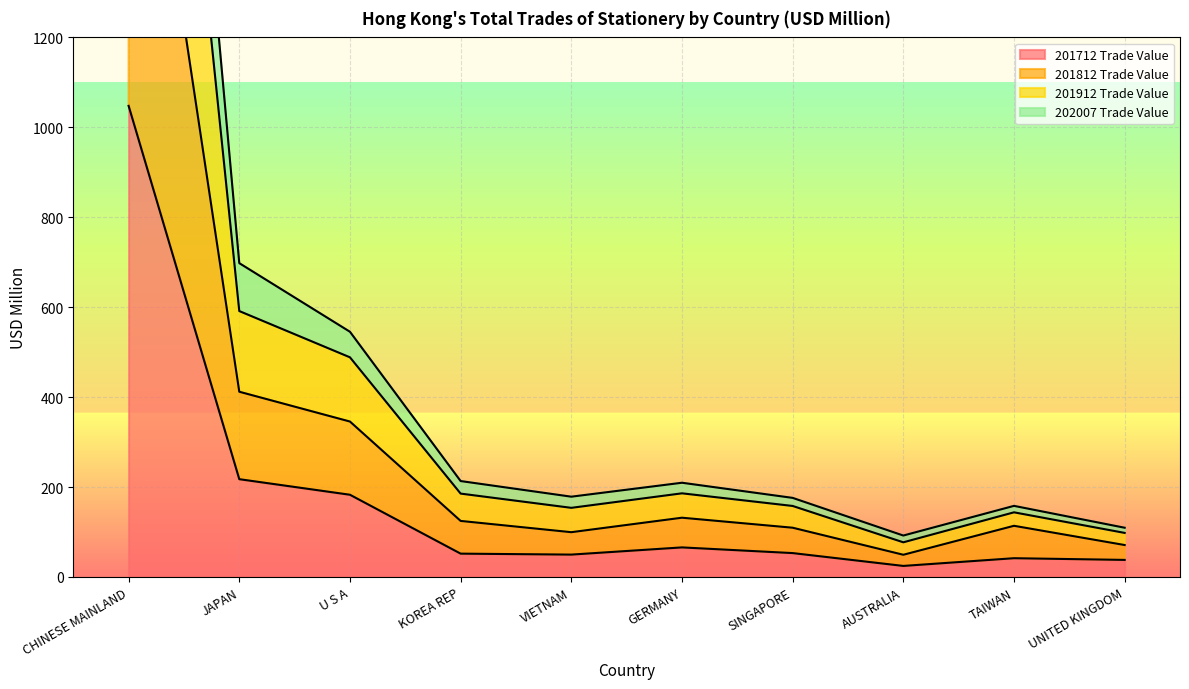

The 201712 Trade Value series shows 111.4 at GERMANY. True or false?

False